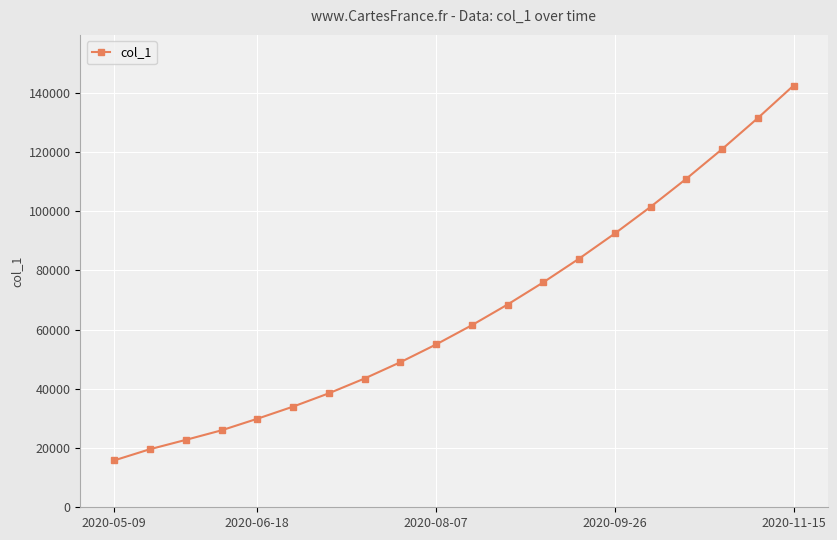

What is the average value?

66206.9